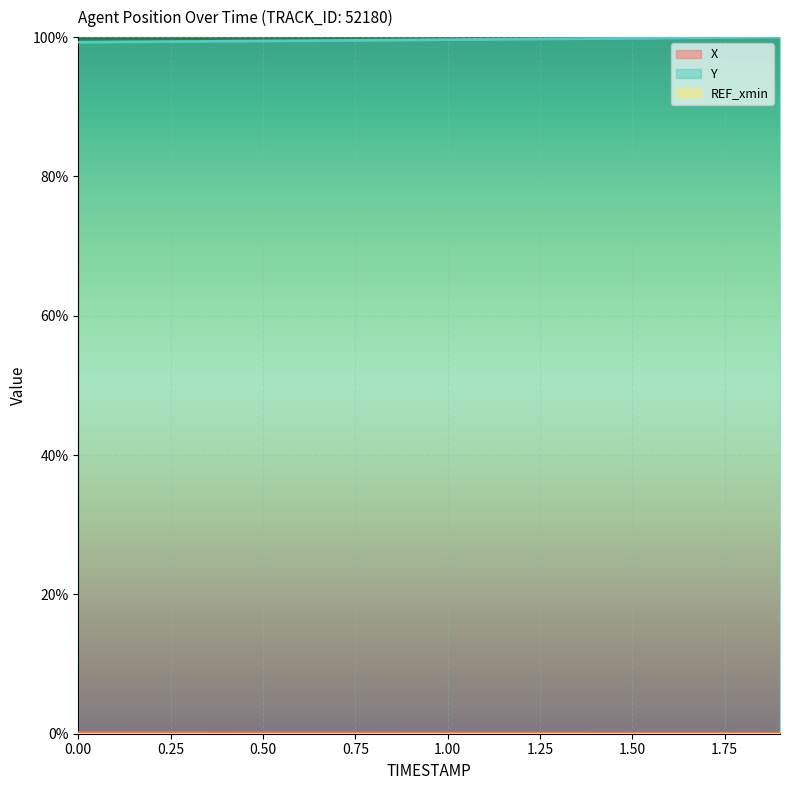

The value of Y at 1.3 is 177.5. True or false?

False